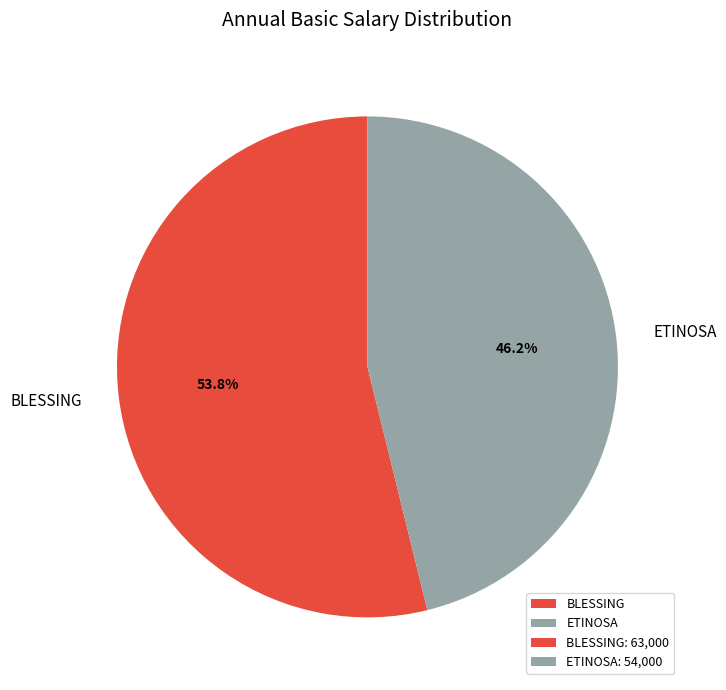

Count the number of slices in the pie.

2